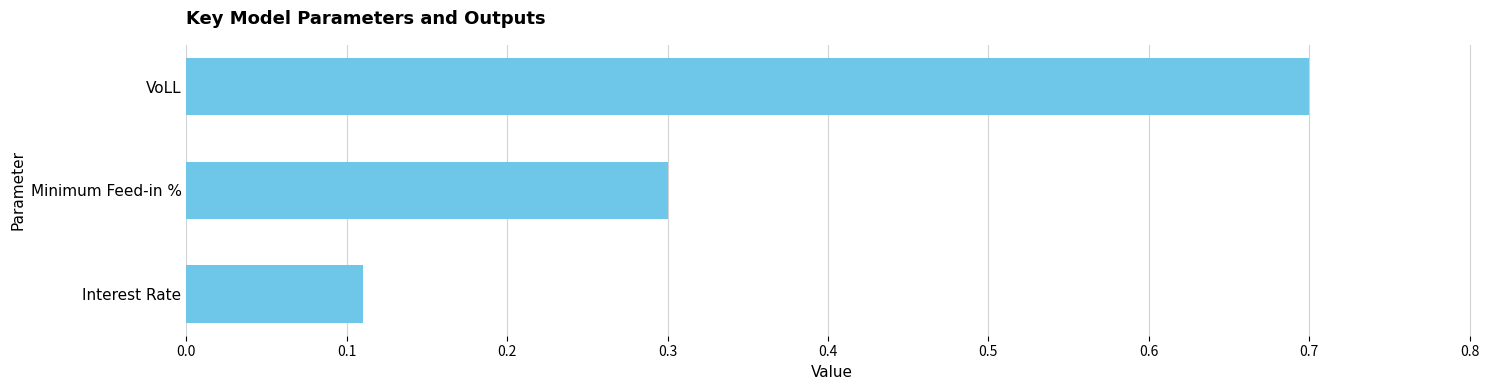

How many bars are there in total?

3